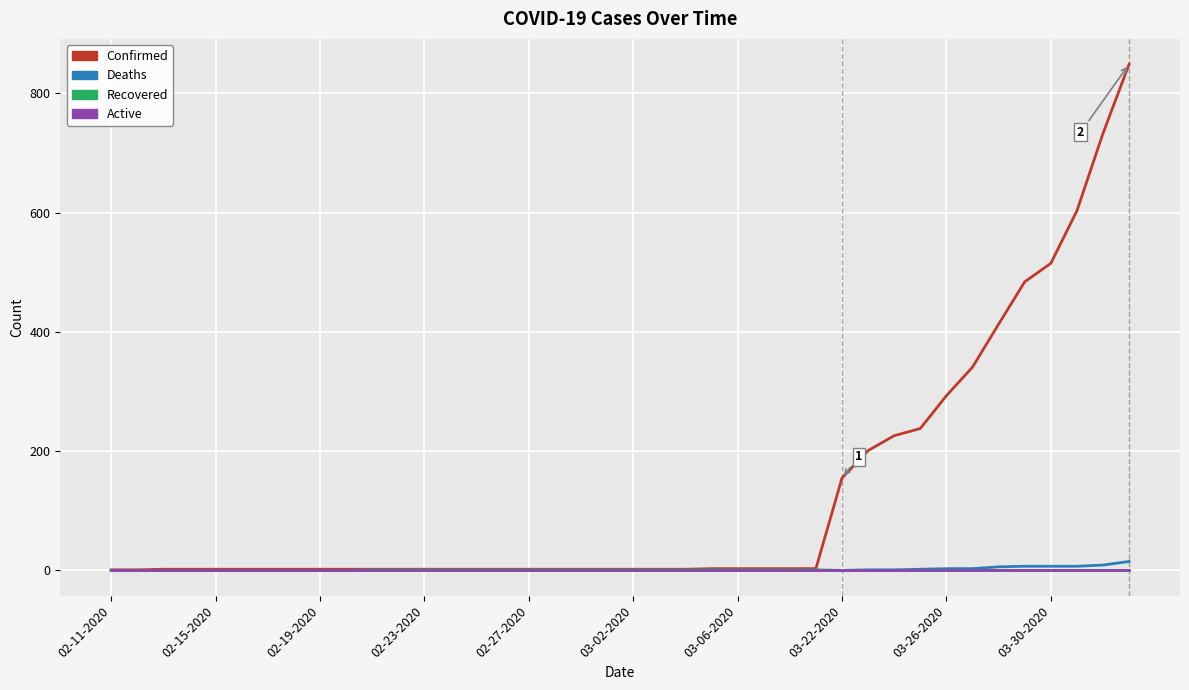

Which series has the largest total across all categories?

Confirmed